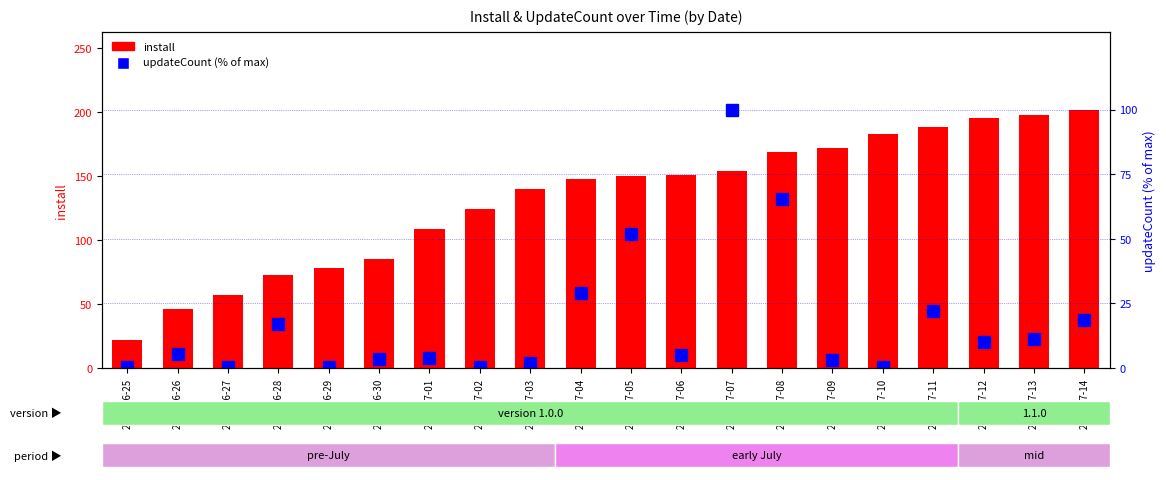

Which category has the lowest value in the install series?

2025-06-25